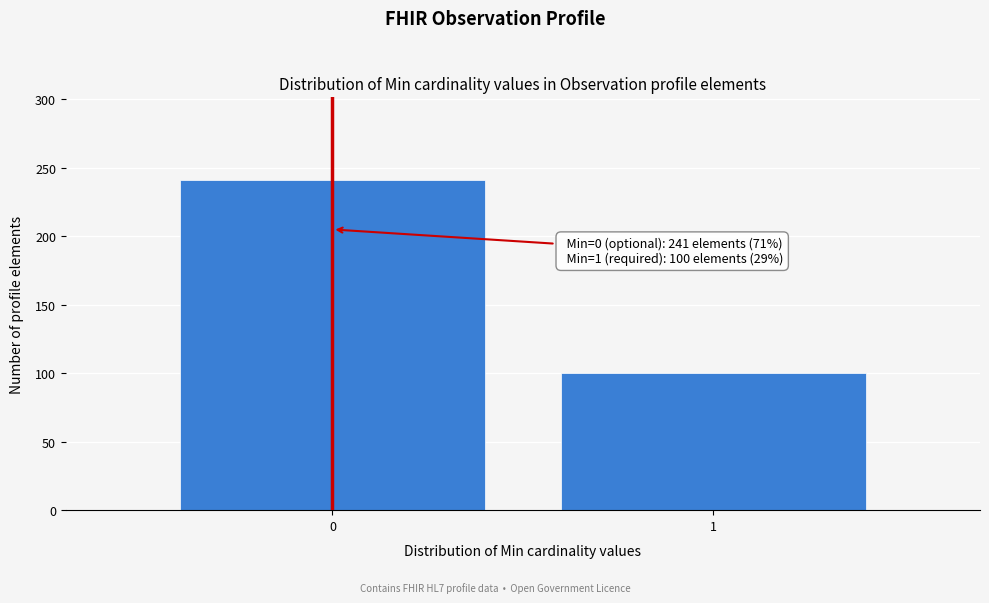

Reading left to right, list all the values displayed in this chart.

0=241	1=100